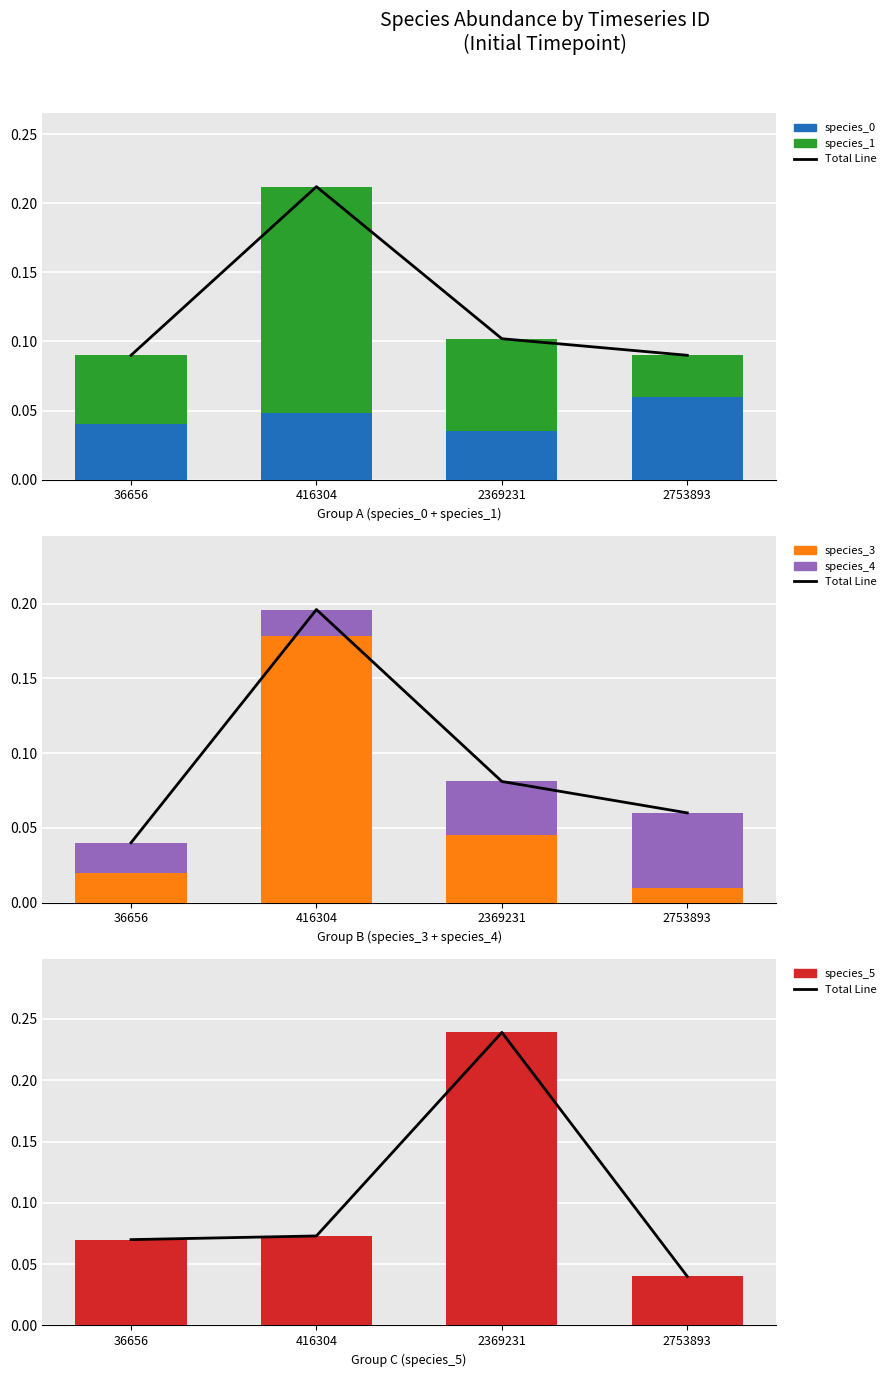

At 416304, list the series in order from largest to smallest.

species_3, species_1, Total Line, species_5, species_0, species_4